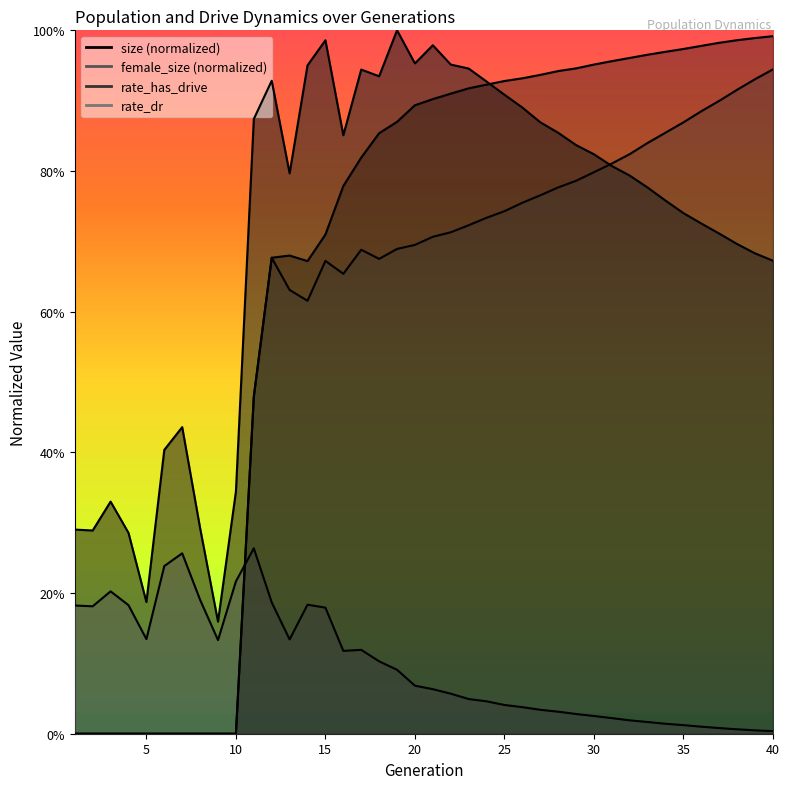

Rank the series by their maximum value, from highest to lowest.

size, rate_has_drive, rate_dr, female_size